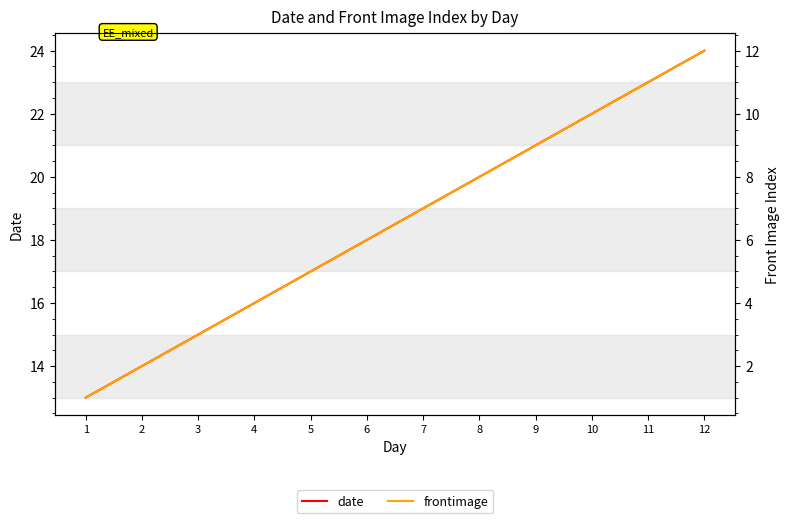

At 6, list the series in order from smallest to largest.

frontimage, date